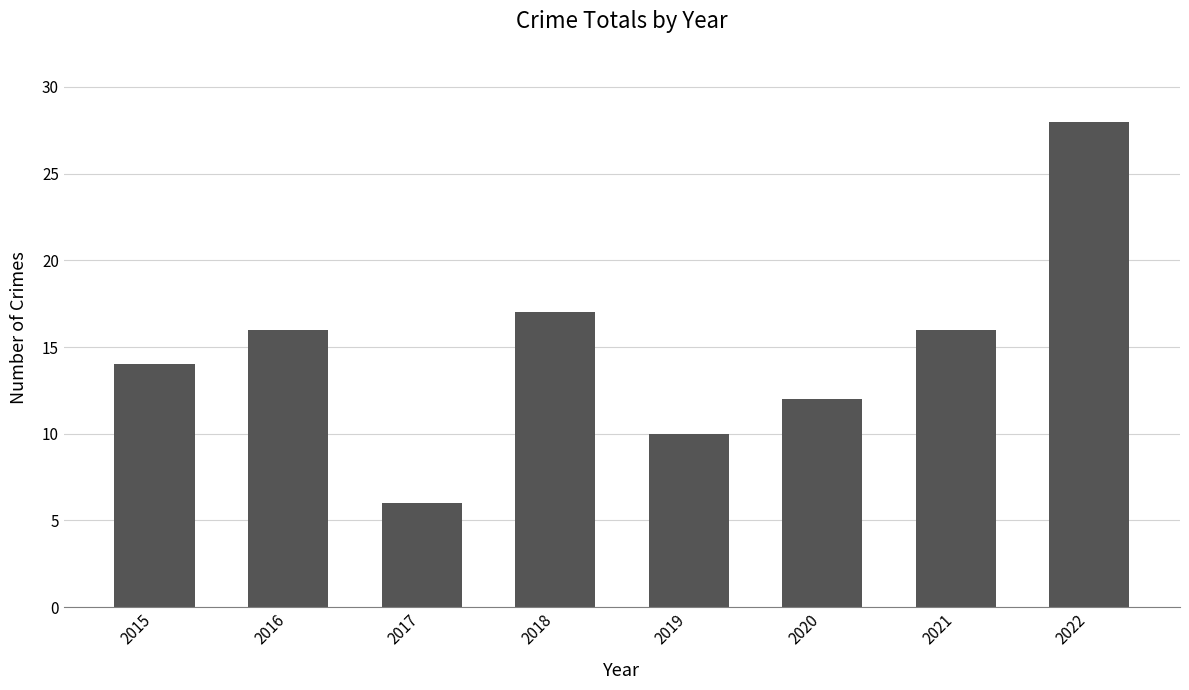

Read the value at 2016.

16